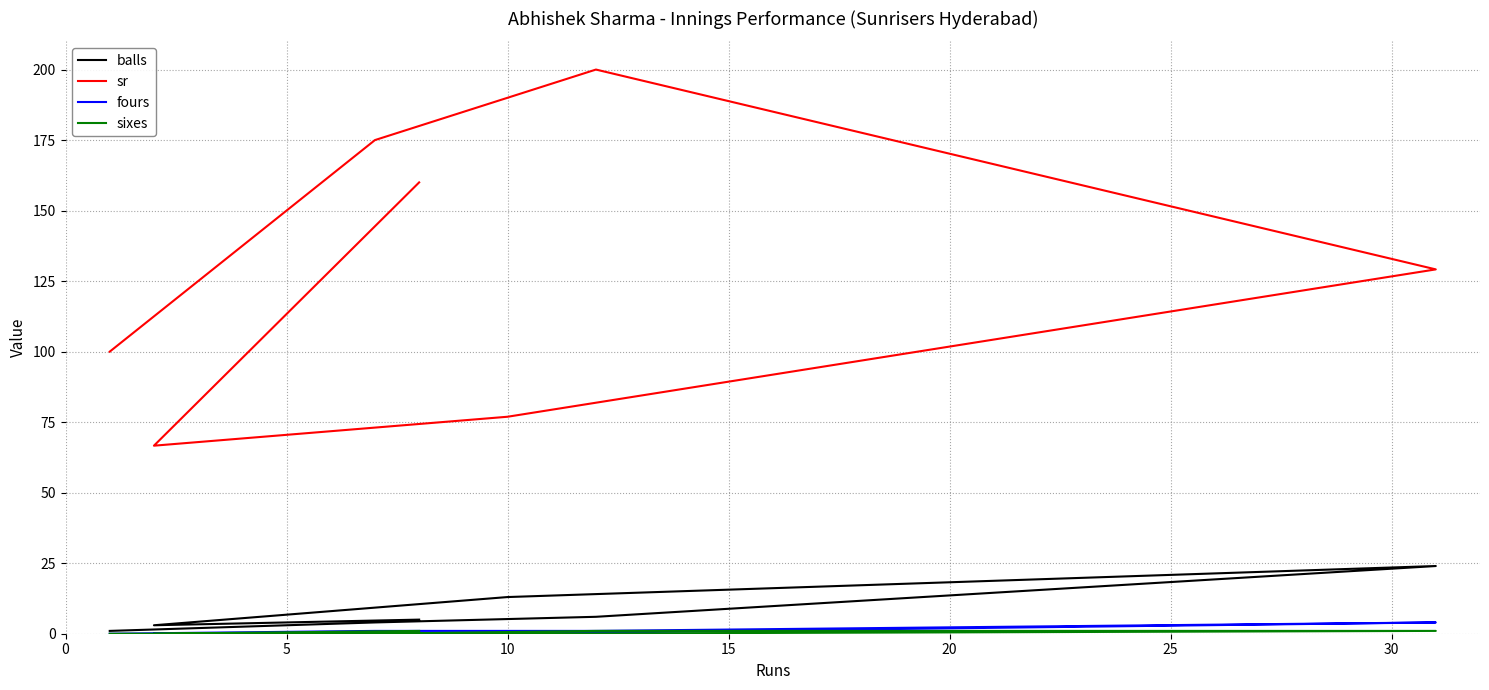

What is the total value across all series at 20?

208.0